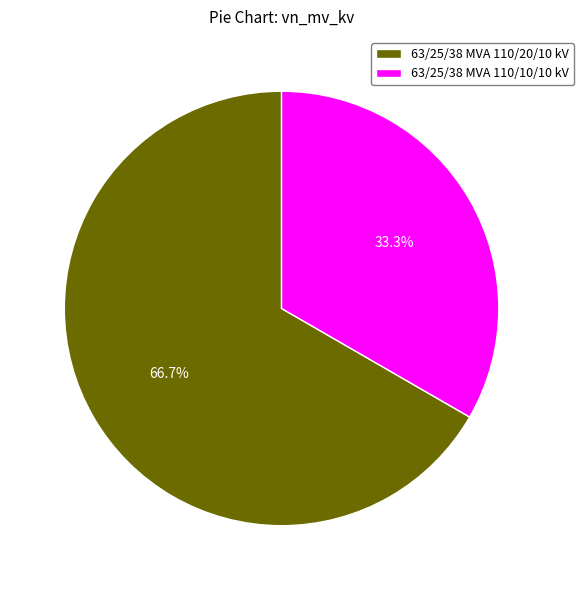

True or false: 63/25/38 MVA 110/20/10 kV accounts for 55% of the total.

False